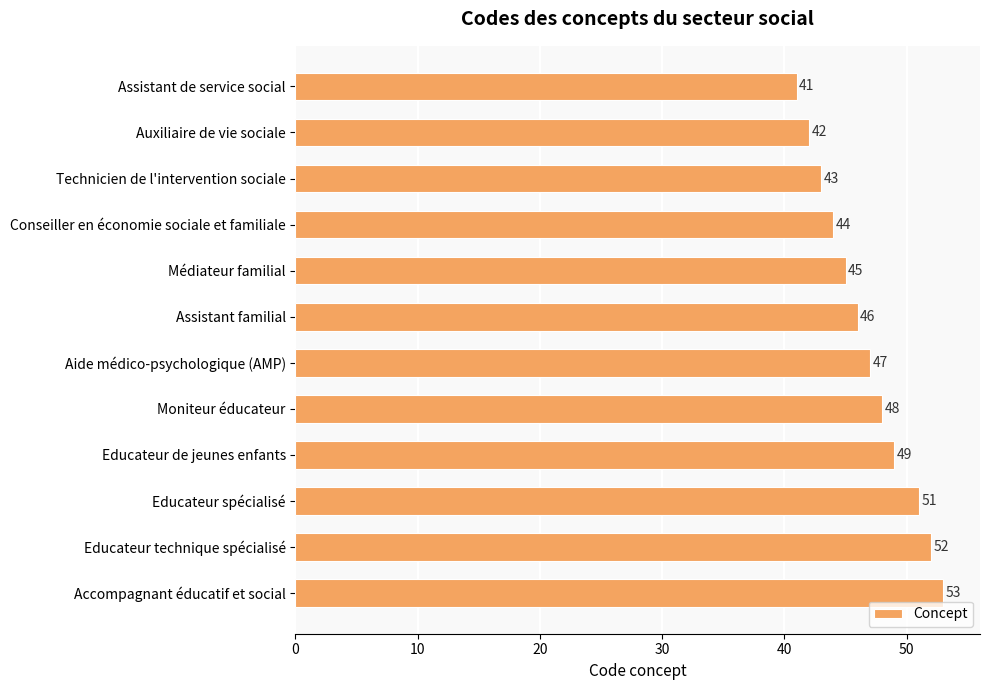

What is the difference between the maximum and minimum values?

12